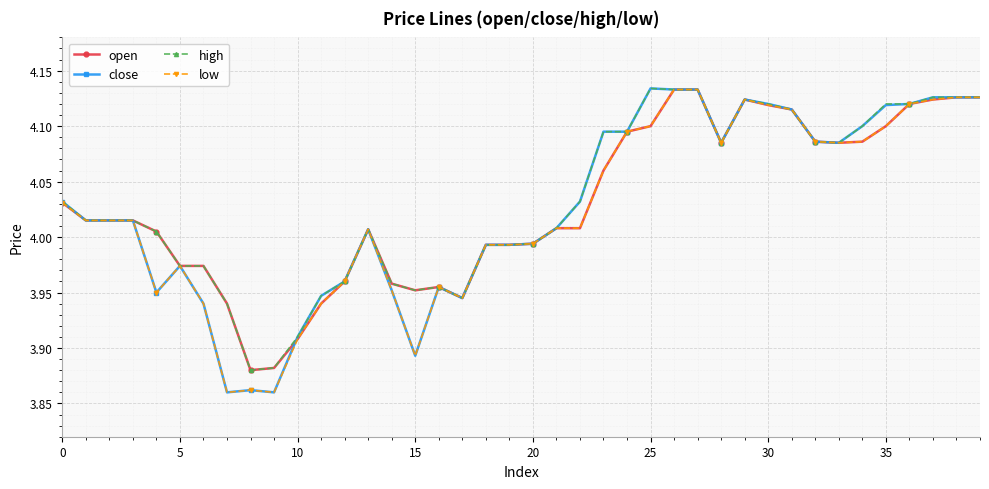

Which series has the largest range (max minus min)?

close